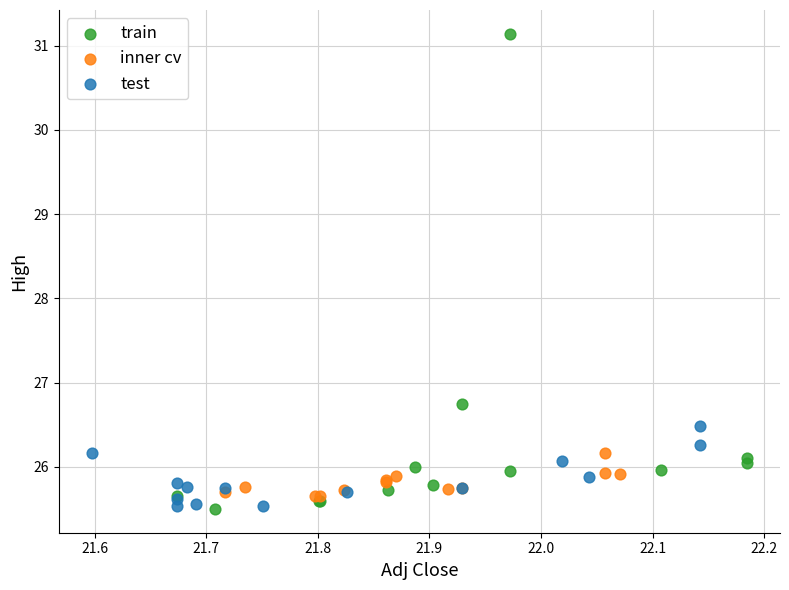

Which series reaches the maximum Y coordinate?

train